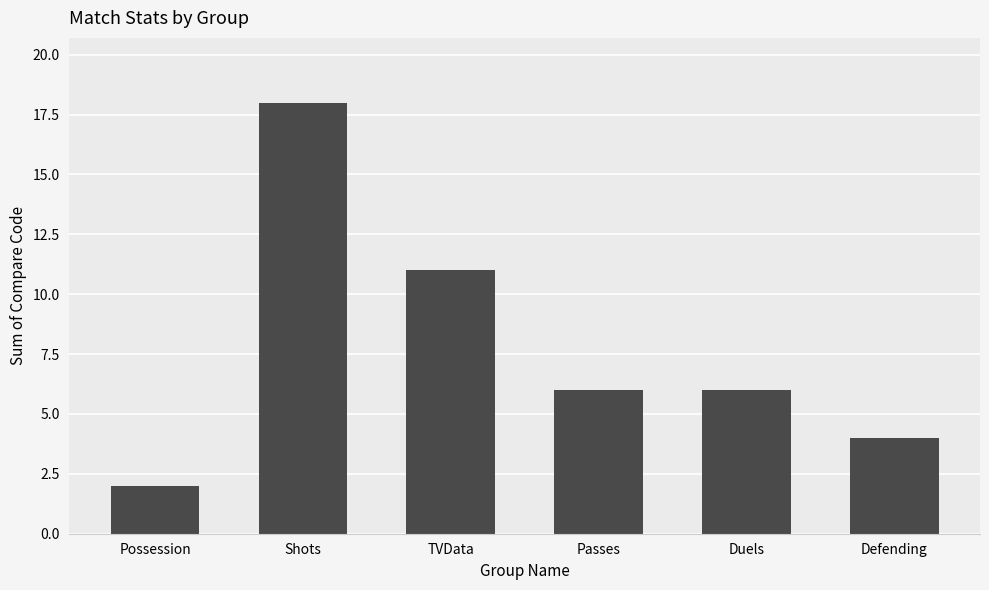

What is the label of the 1st bar from the left?

Possession